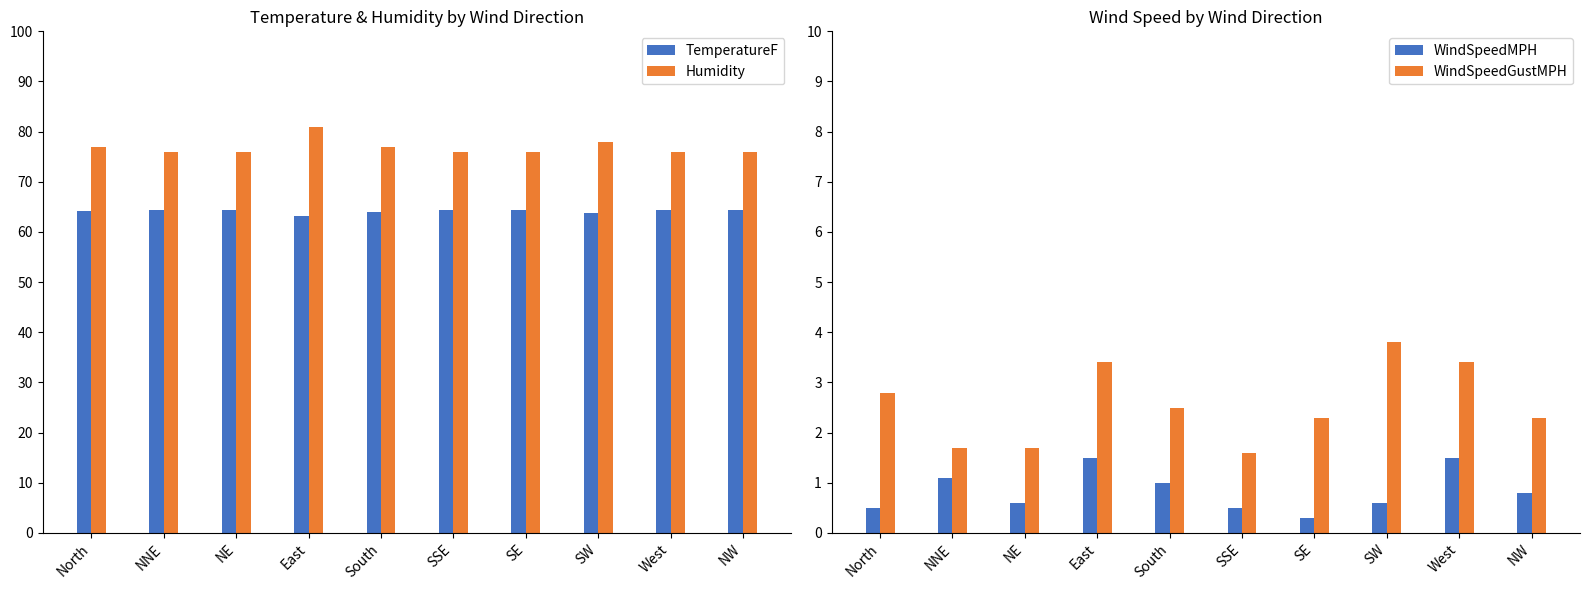

What is the difference between the highest and lowest values at SSE?

75.5